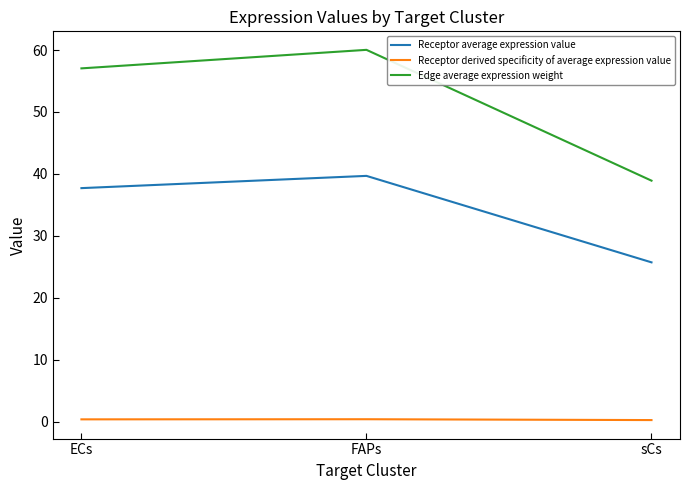

Where is Edge average expression weight nearest to the value 49?

ECs